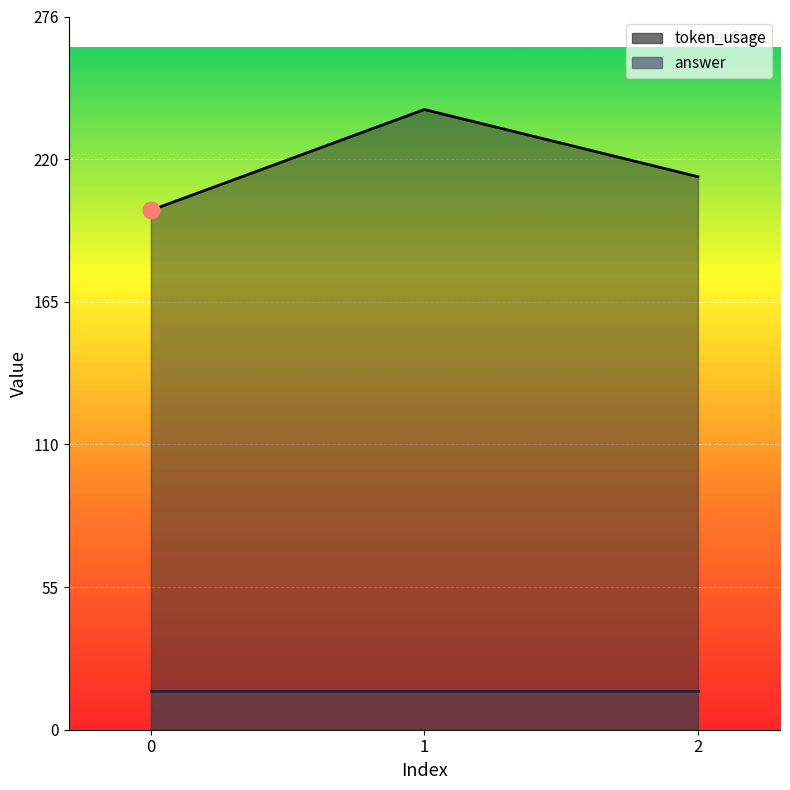

Which category has the highest value across all series?

1